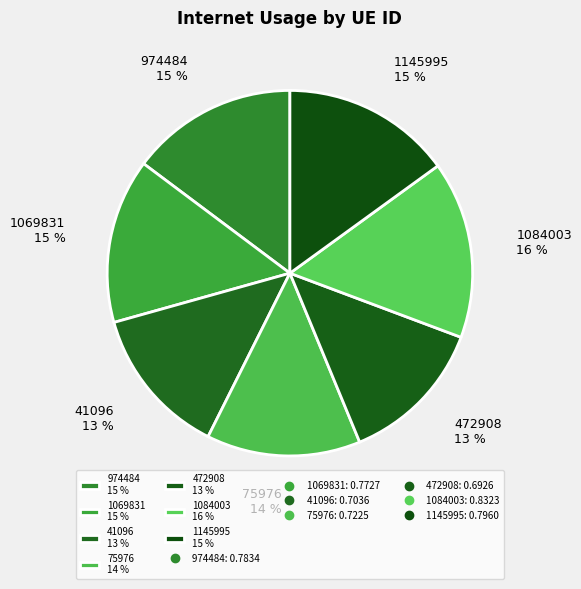

To the nearest percent, what percentage of the pie is 41096 13 %?

13%